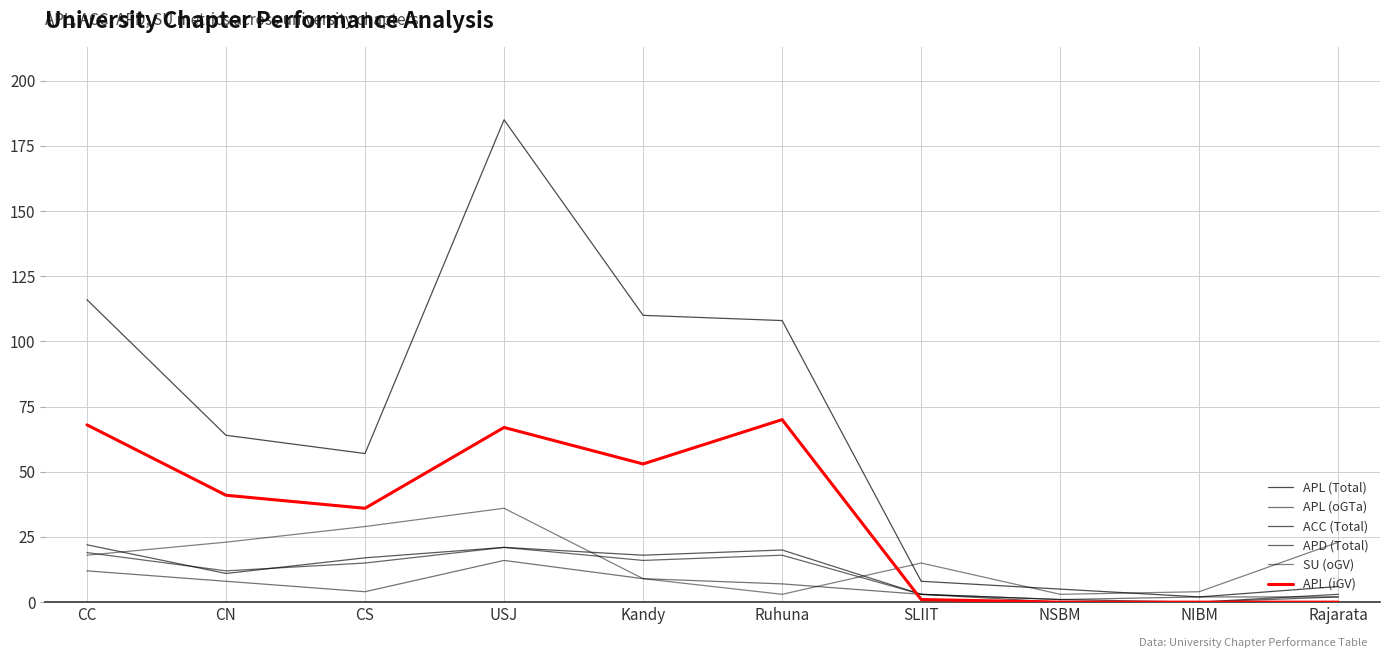

Which has a higher value, NIBM or Kandy?

Kandy